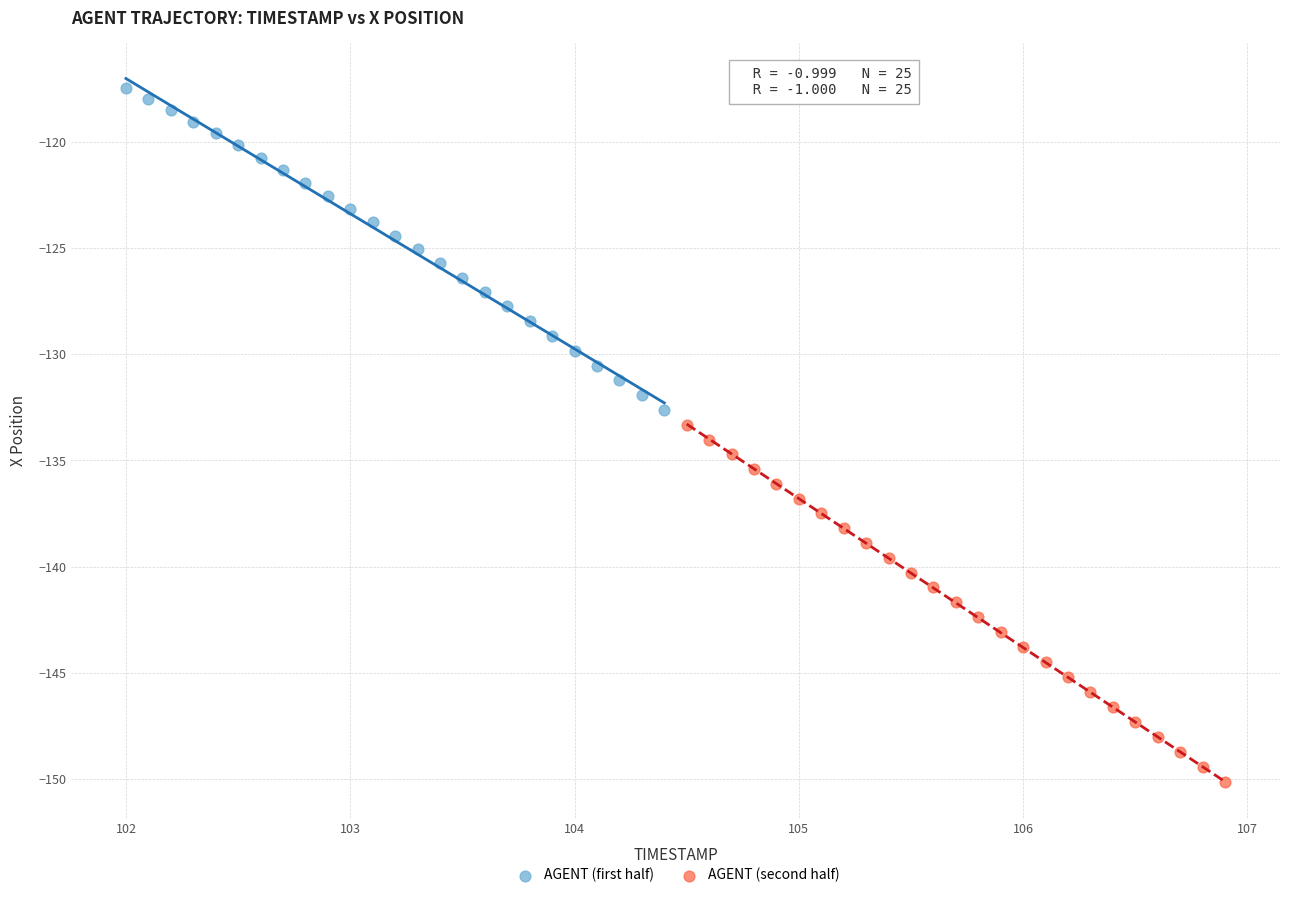

What are all the series names shown in the legend?

AGENT (first half), AGENT (second half)